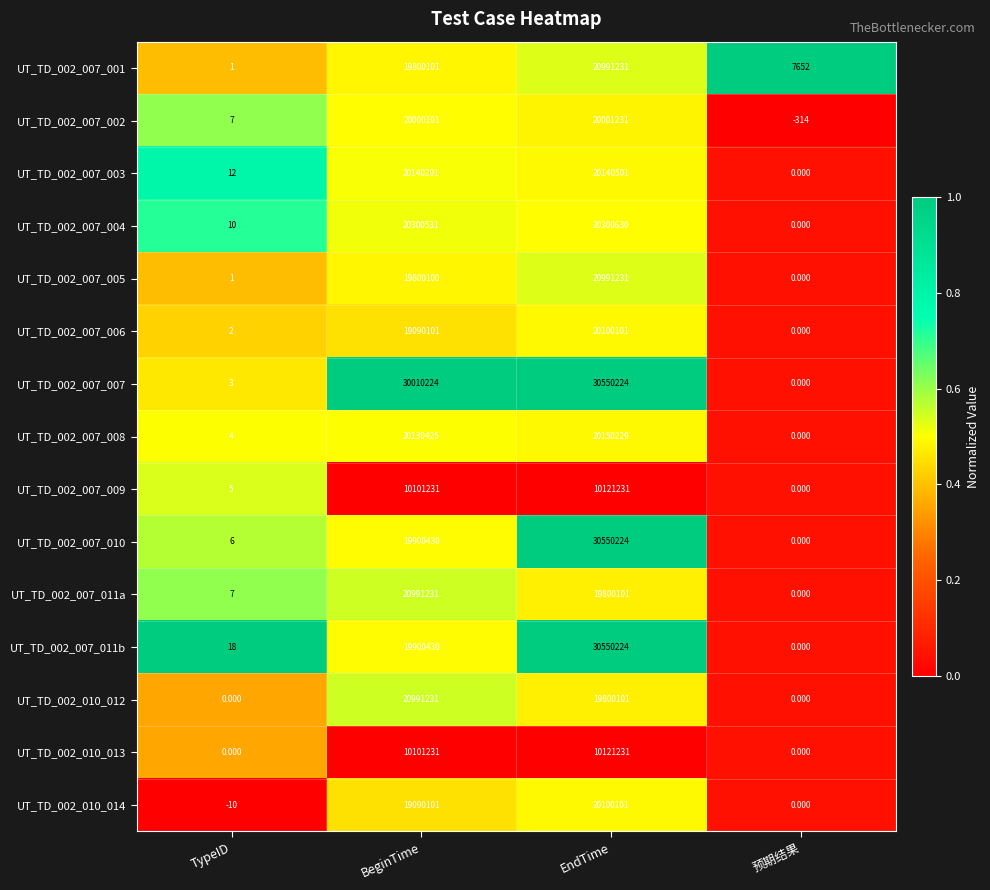

At which label is UT_TD_002_007_003 closest to 10070250?

BeginTime